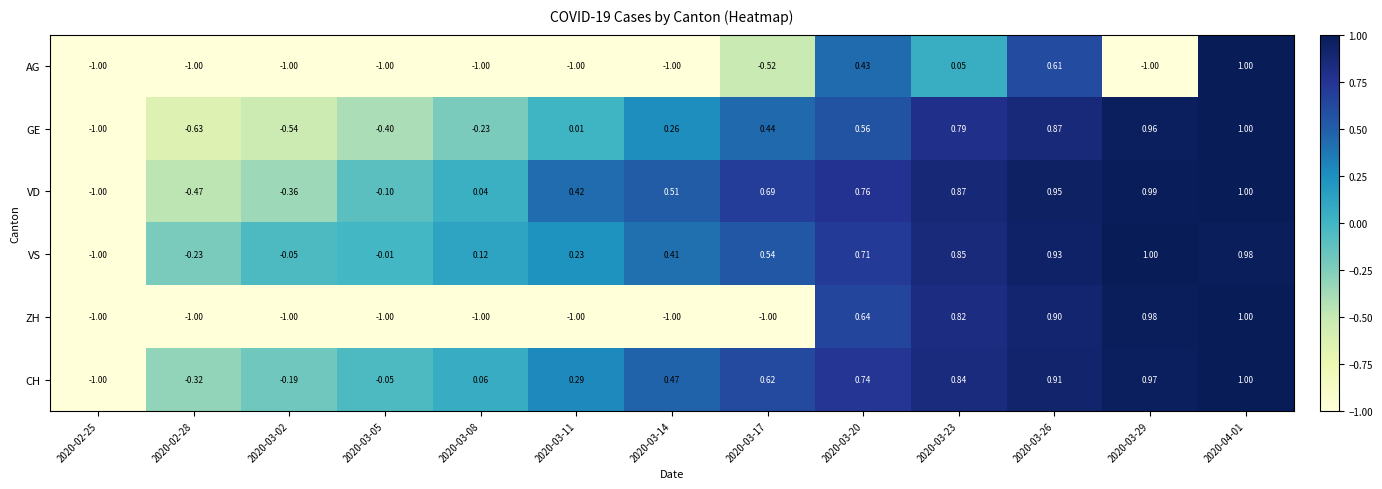

Between 2020-03-05 and 2020-03-11, which series saw the biggest shift?

VD